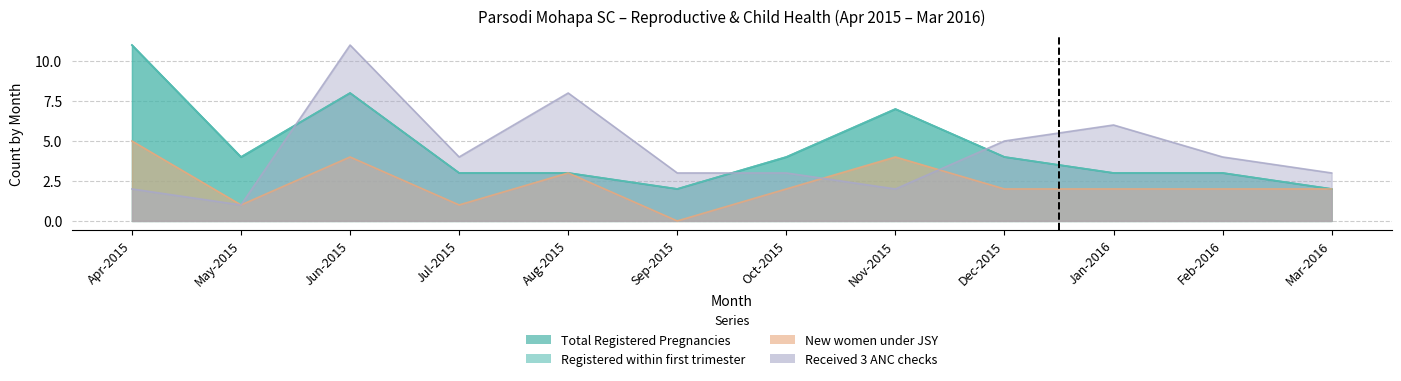

What is the label of the 6th point from the left?

Sep-2015